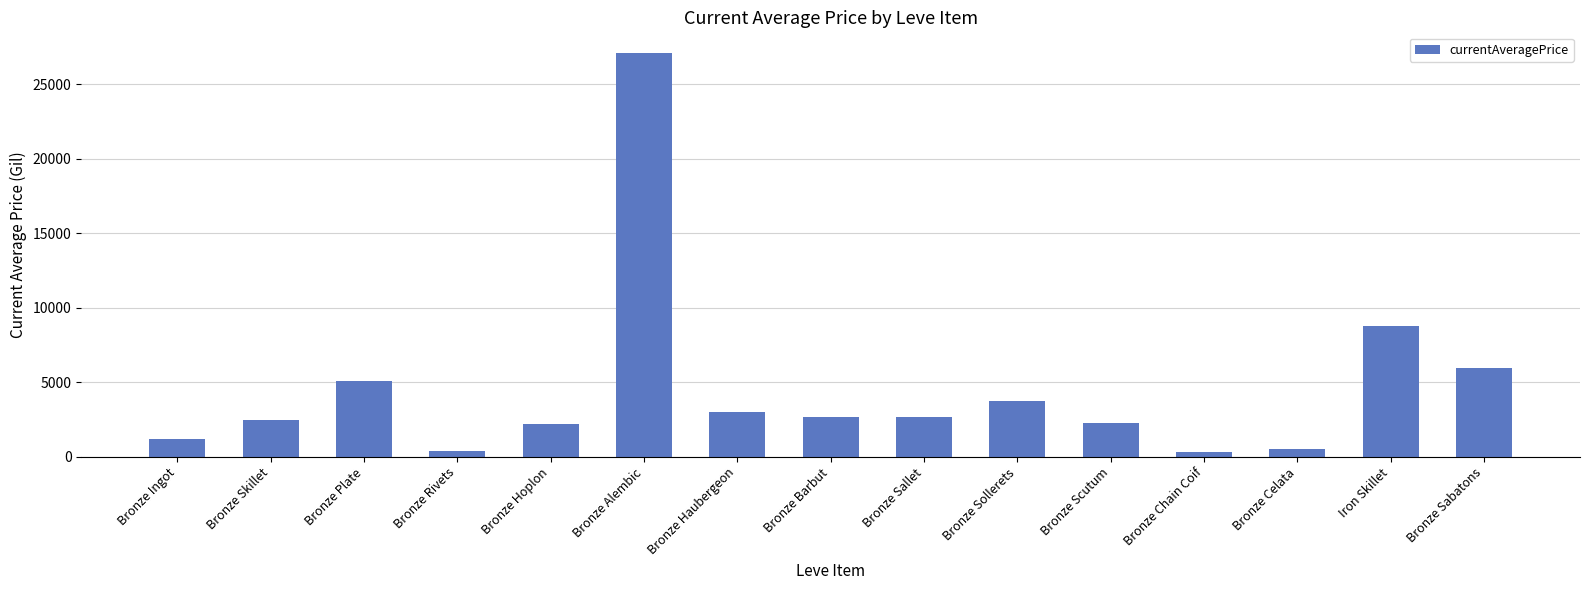

What is the greatest value displayed?

27125.0